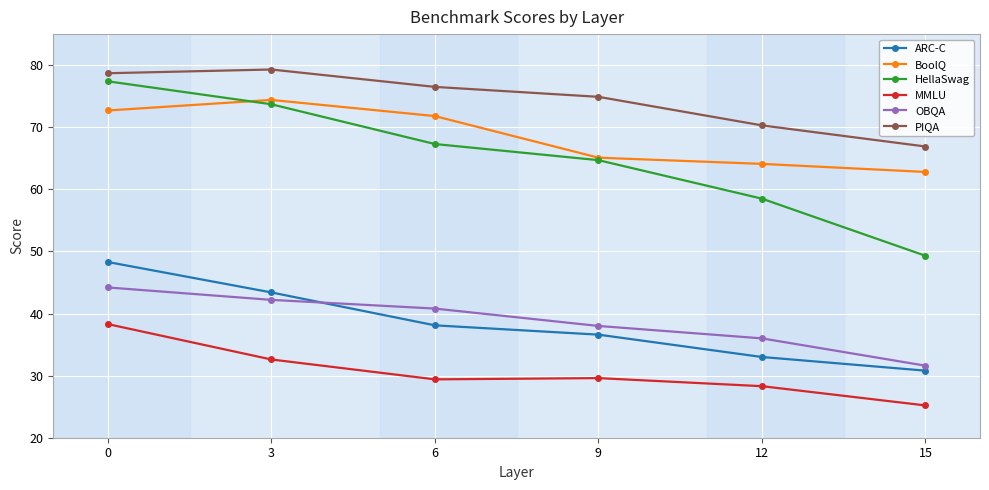

Rank the series at 12 from lowest to highest value.

MMLU, ARC-C, OBQA, HellaSwag, BoolQ, PIQA